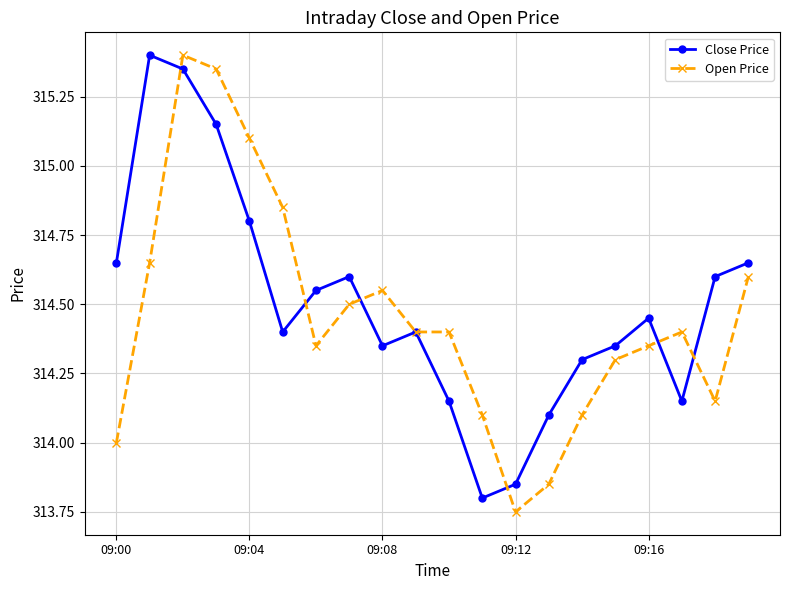

How many data points does each series have?

20